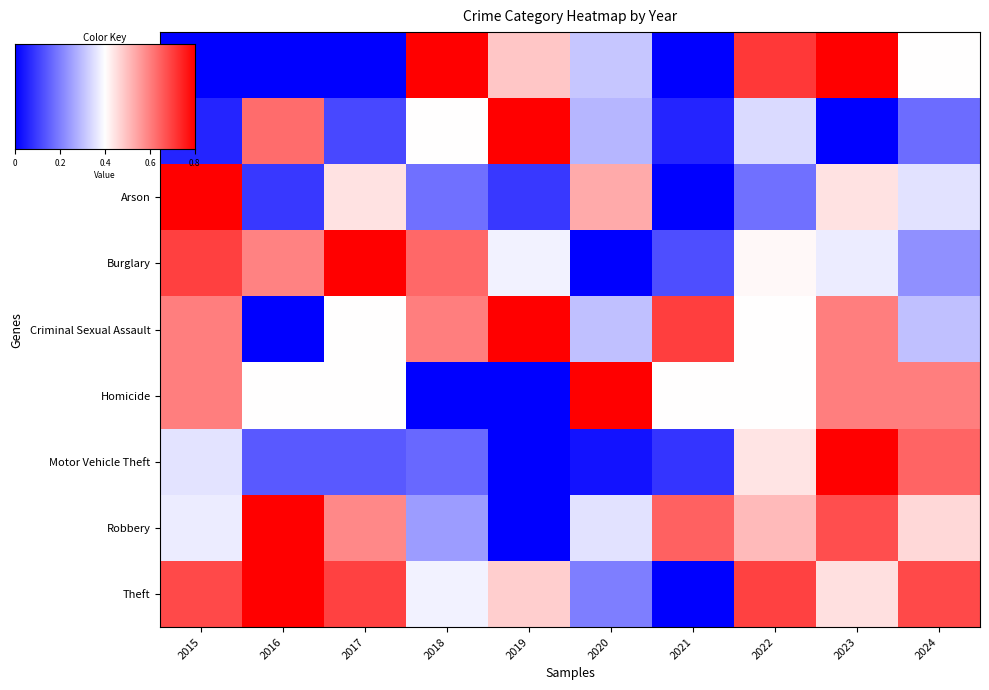

At how many categories does at least one series exceed 0?

10